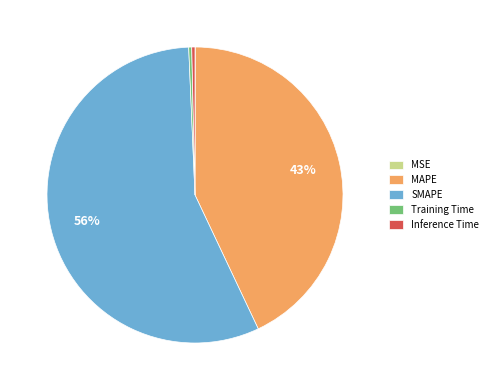

Which slice is the largest?

SMAPE